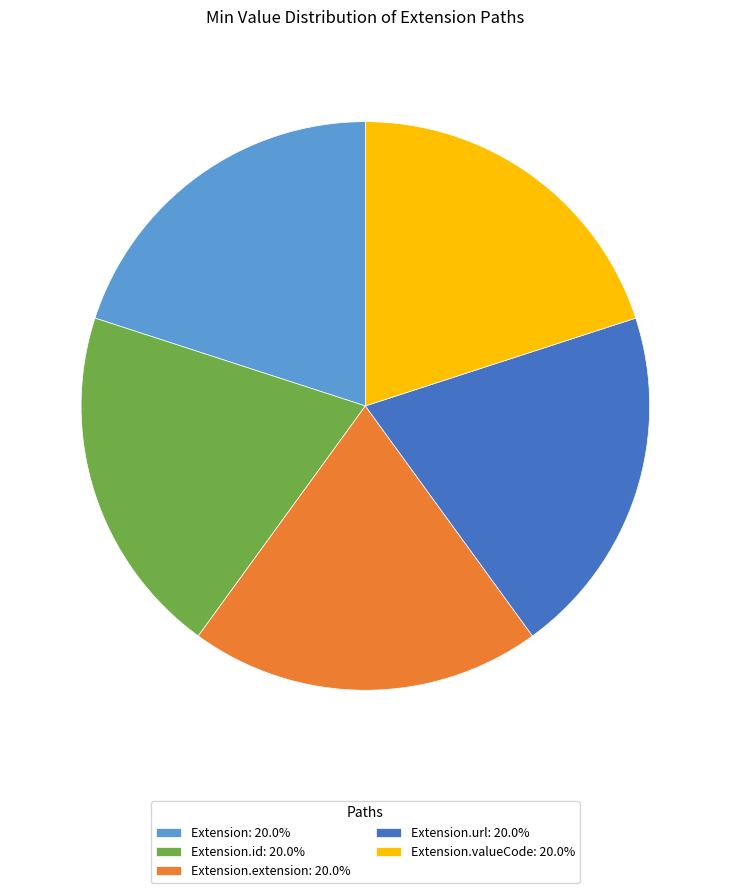

Approximately how many times larger is the value at Extension: 20.0% compared to Extension.valueCode: 20.0%?

1.0